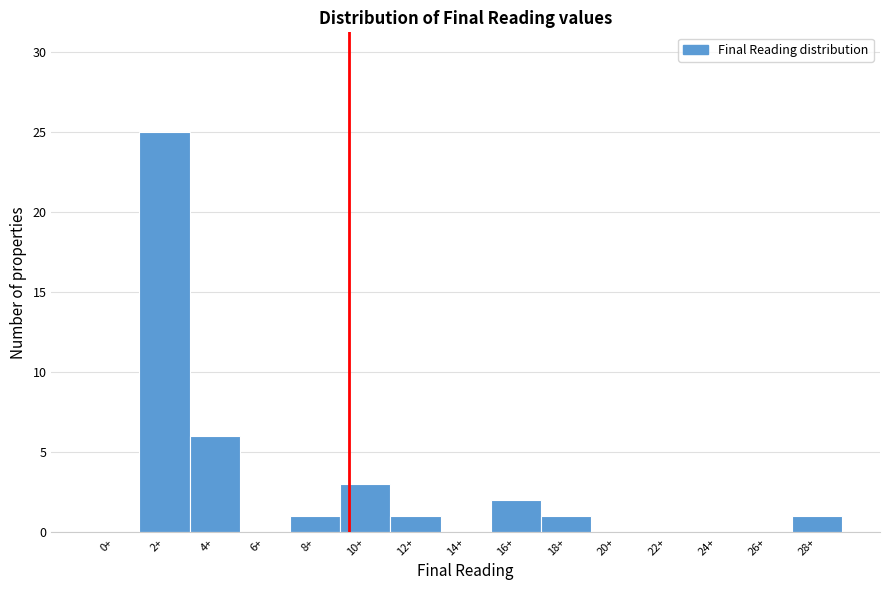

Reading left to right, what are all the values shown in this chart?

0+=0	2+=25	4+=6	6+=0	8+=1	10+=3	12+=1	14+=0	16+=2	18+=1	20+=0	22+=0	24+=0	26+=0	28+=1